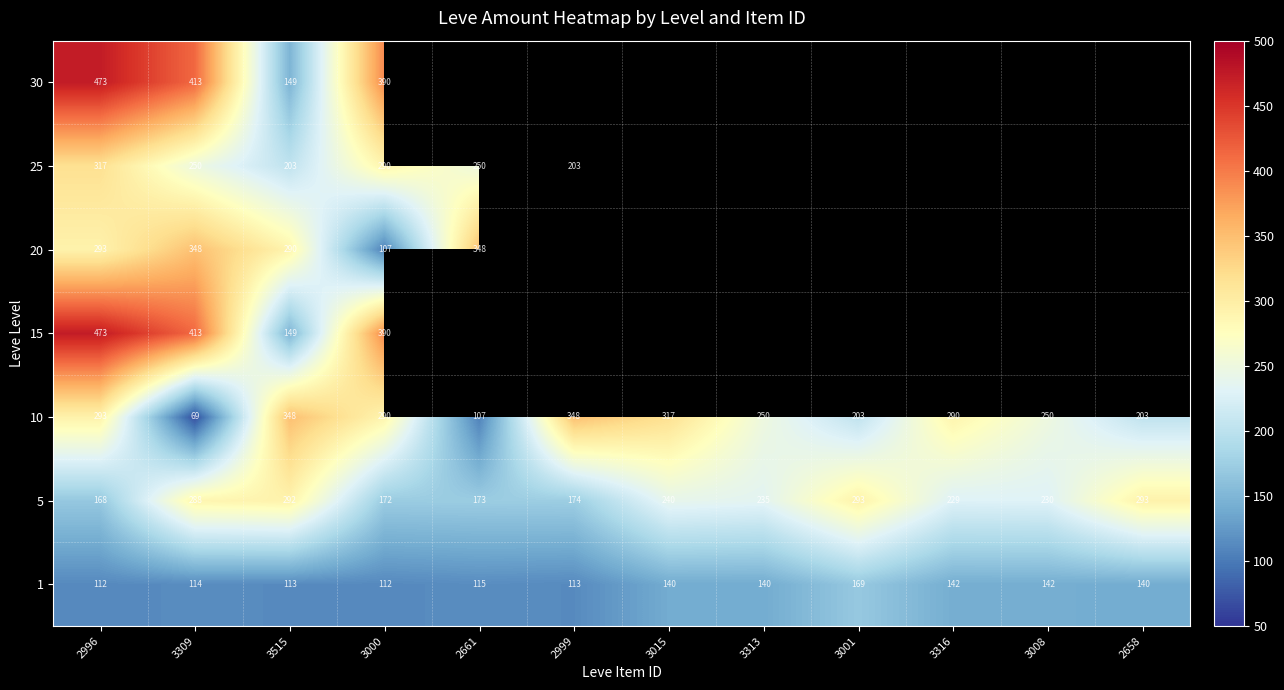

Count the number of categories in the chart.

12